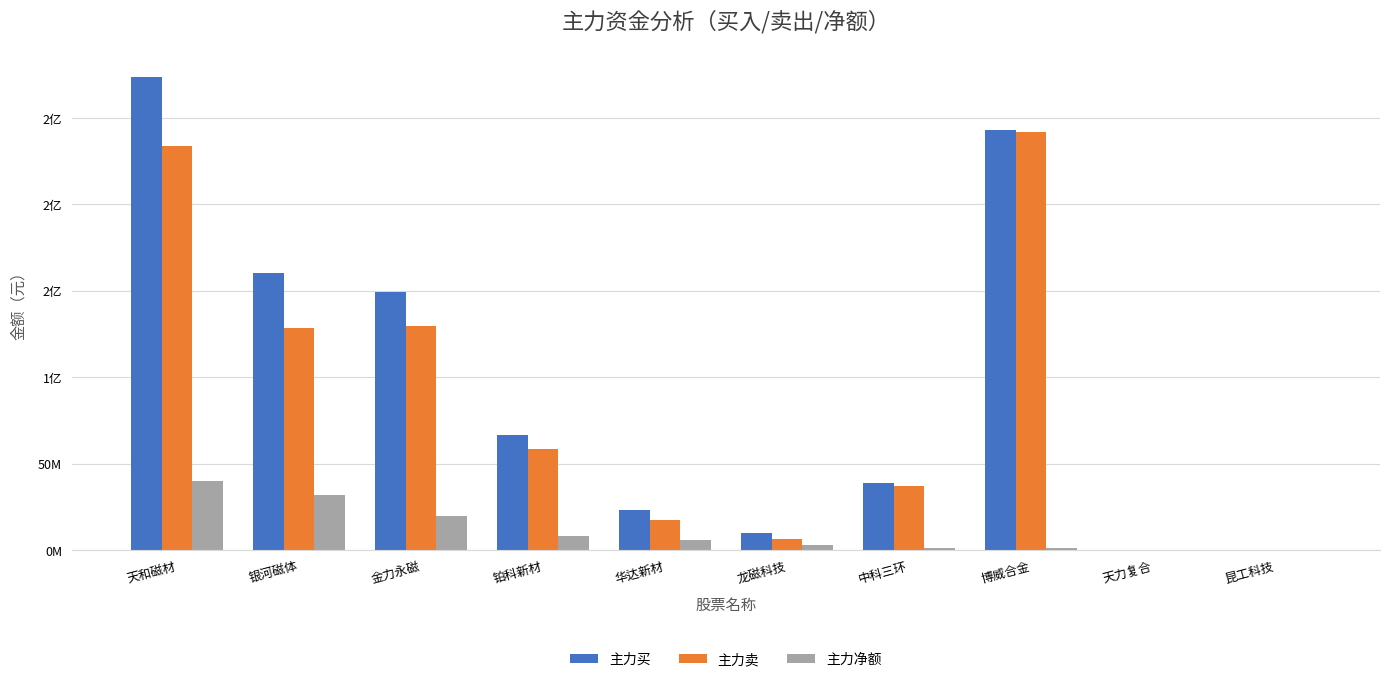

Does the chart contain stacked bars?

No